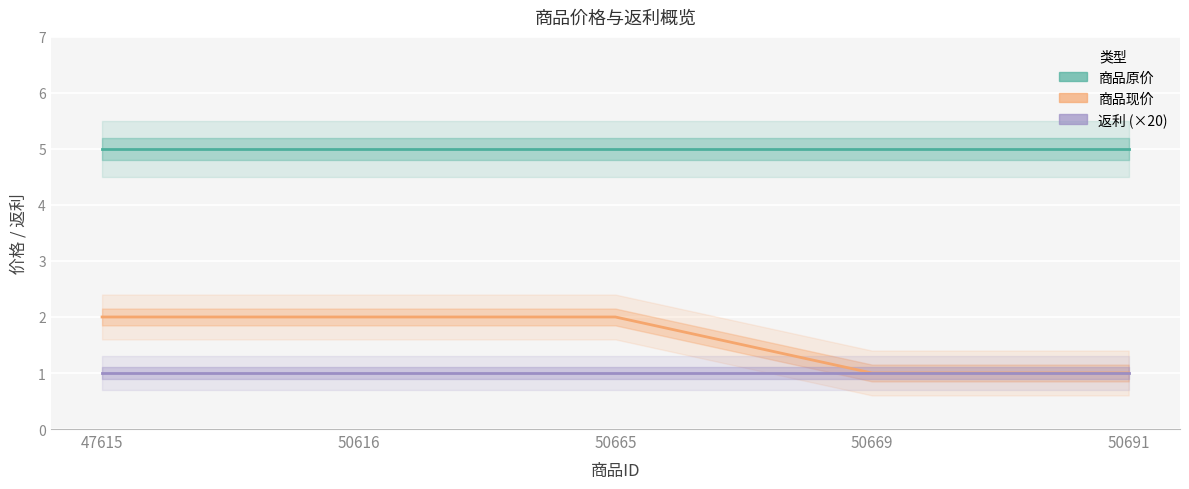

At 50665, list the series in order from largest to smallest.

商品原价, 商品现价, 返利 (×20)